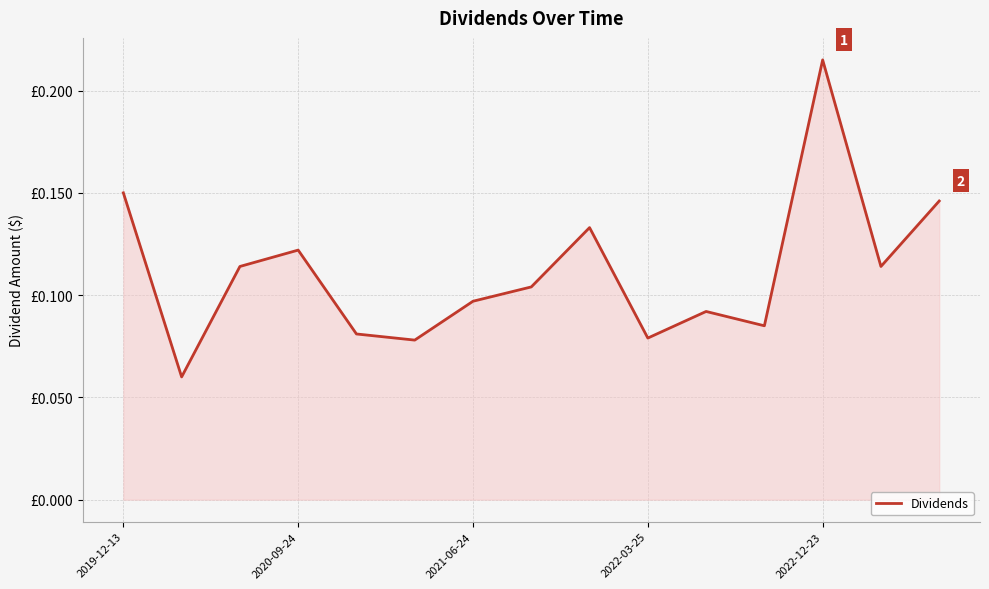

What is the label of the 3rd point from the right?

2022-12-23